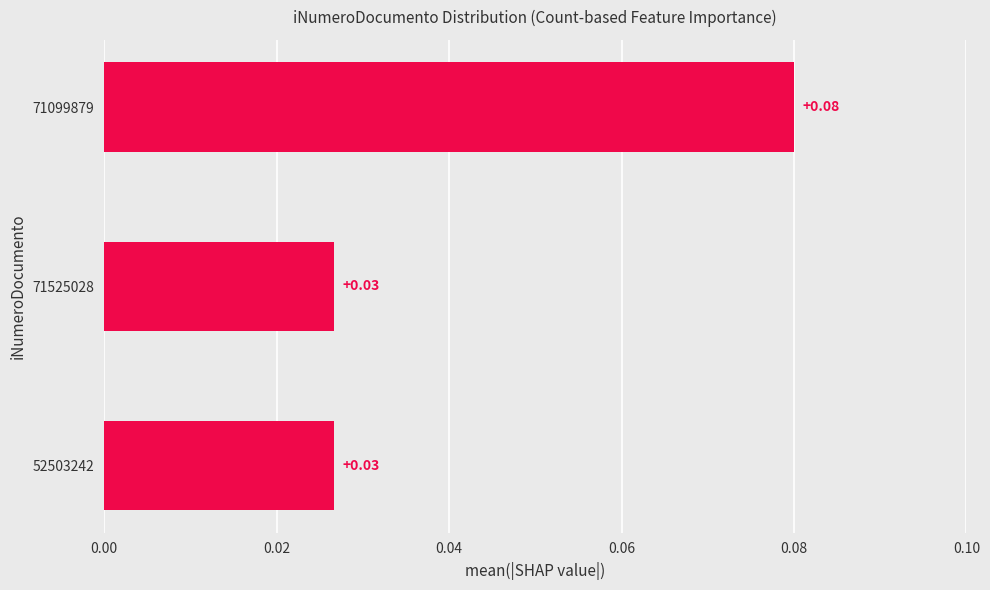

How many series are shown in this chart?

1